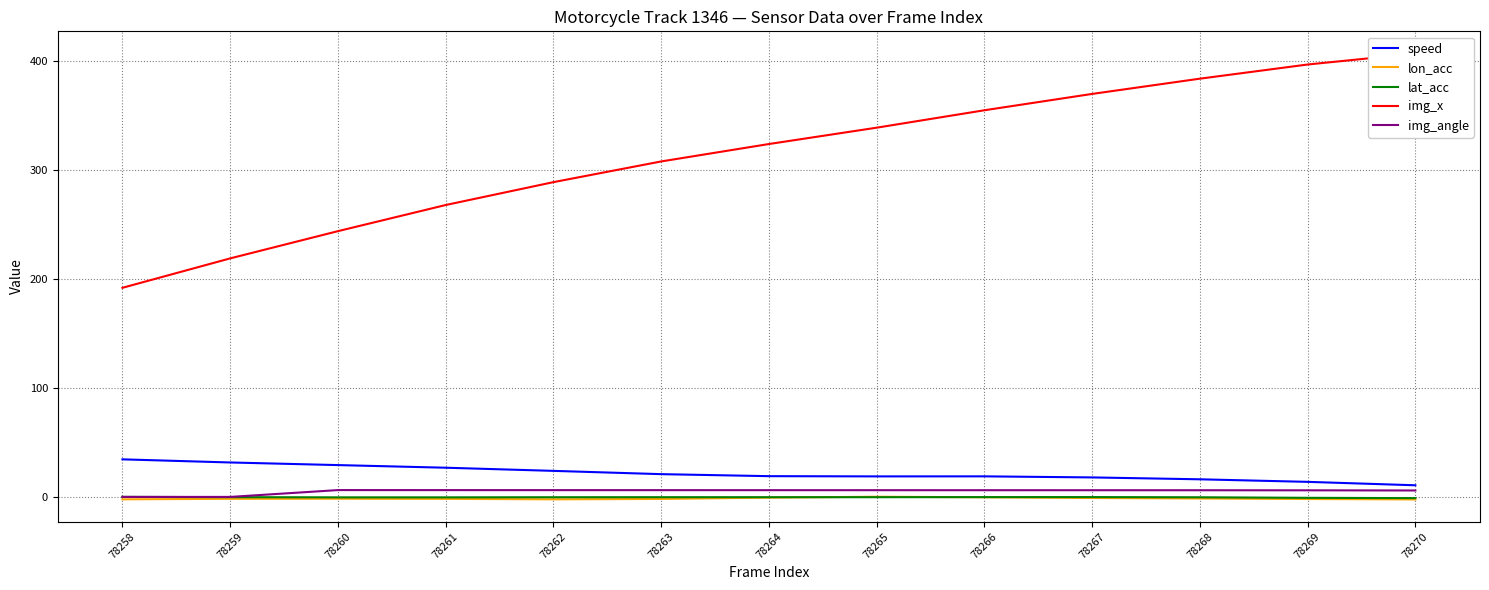

Rank the series at 78264 from lowest to highest value.

lon_acc, lat_acc, img_angle, speed, img_x